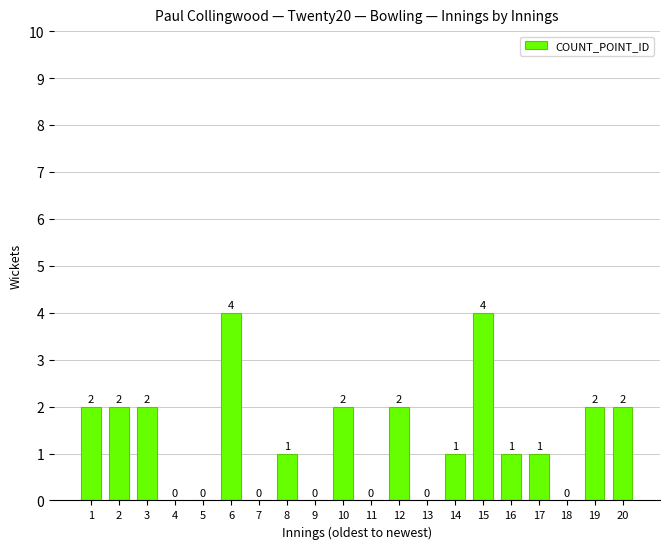

Between 17 and 19, which is larger?

19